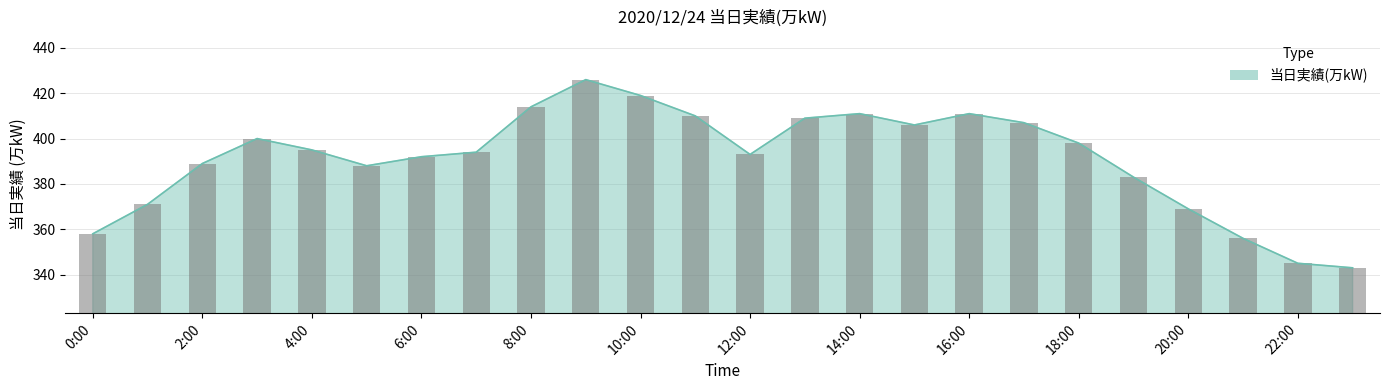

What is the average value?

391